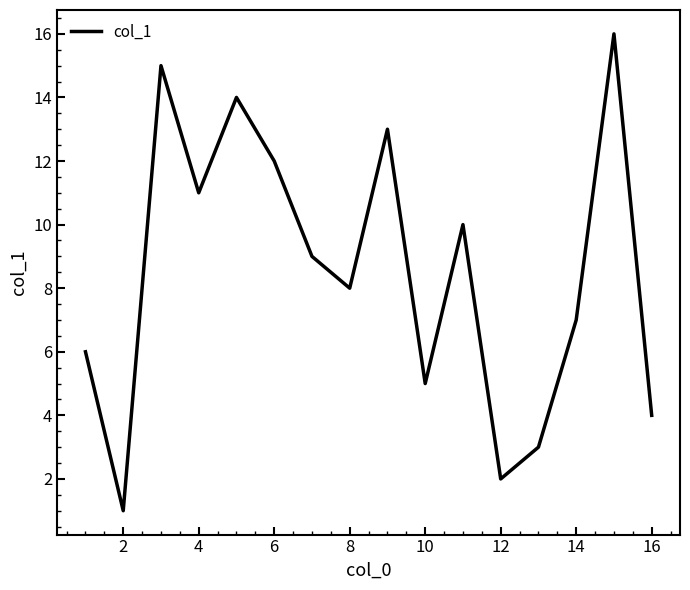

What is the greatest value displayed?

16